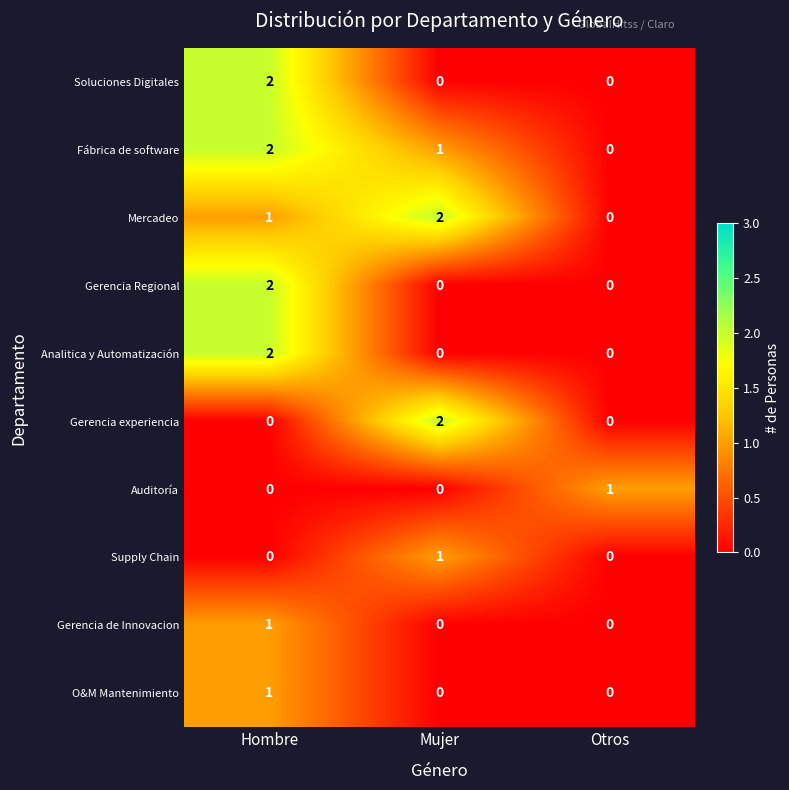

The value of Supply Chain at Otros is 0. True or false?

True